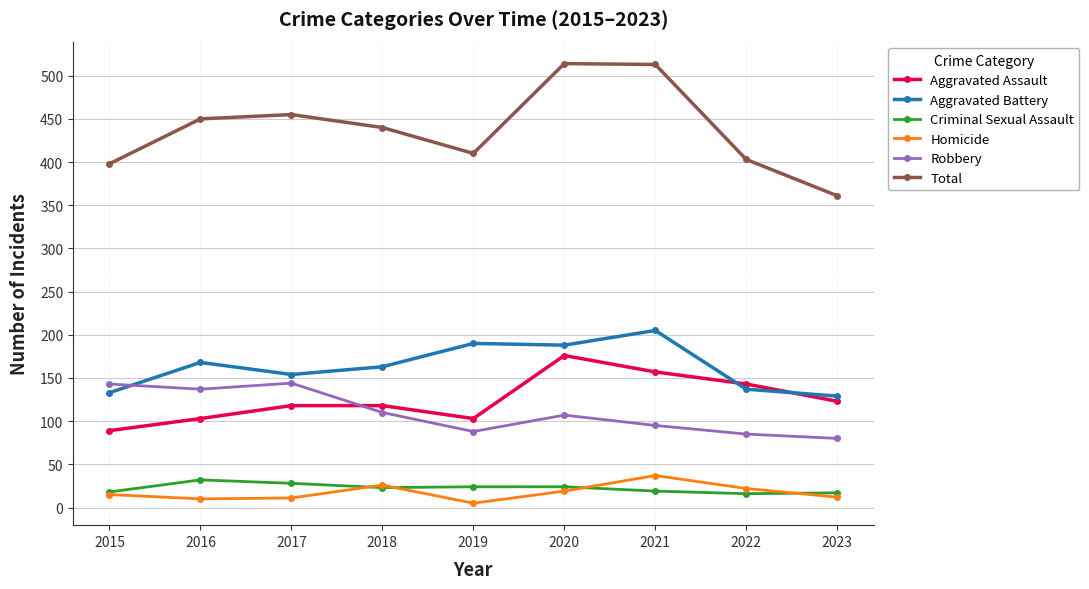

At which category does Aggravated Battery reach its first local peak?

2016